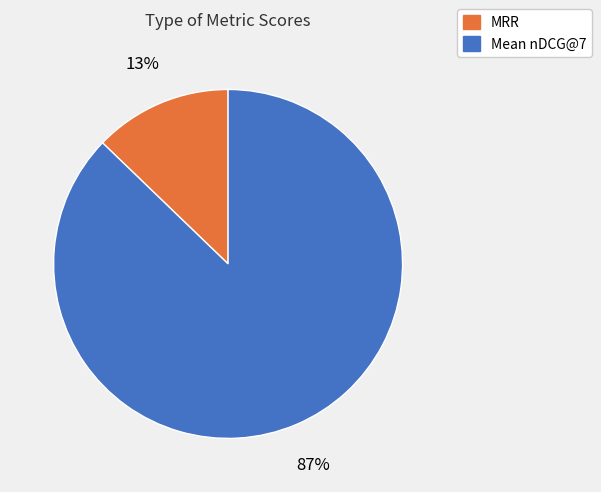

Rank the categories by value from lowest to highest.

MRR, Mean nDCG@7